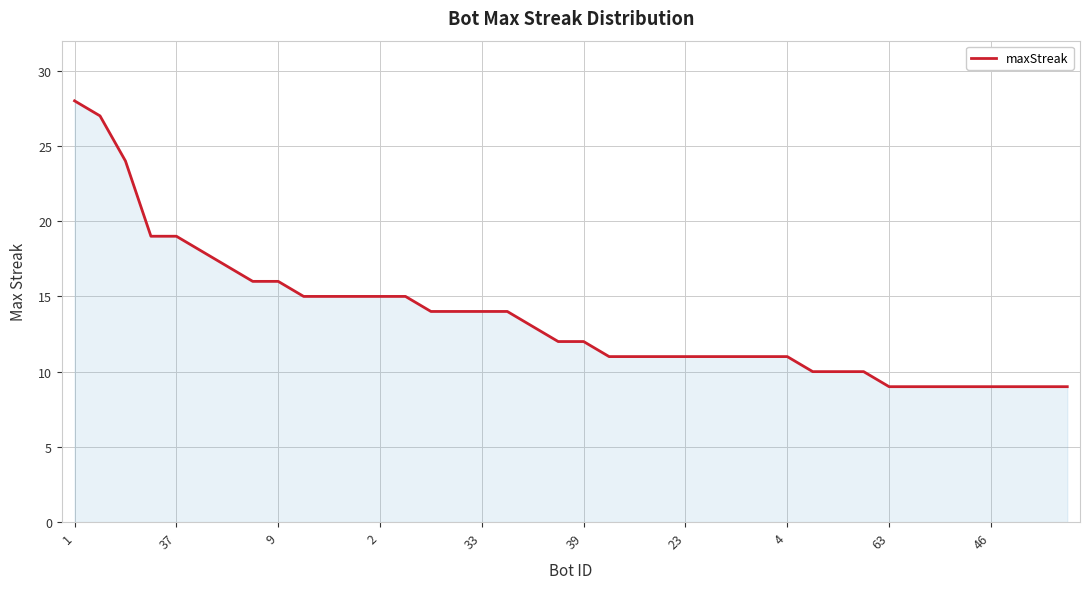

What is the maximum value shown in the chart?

28